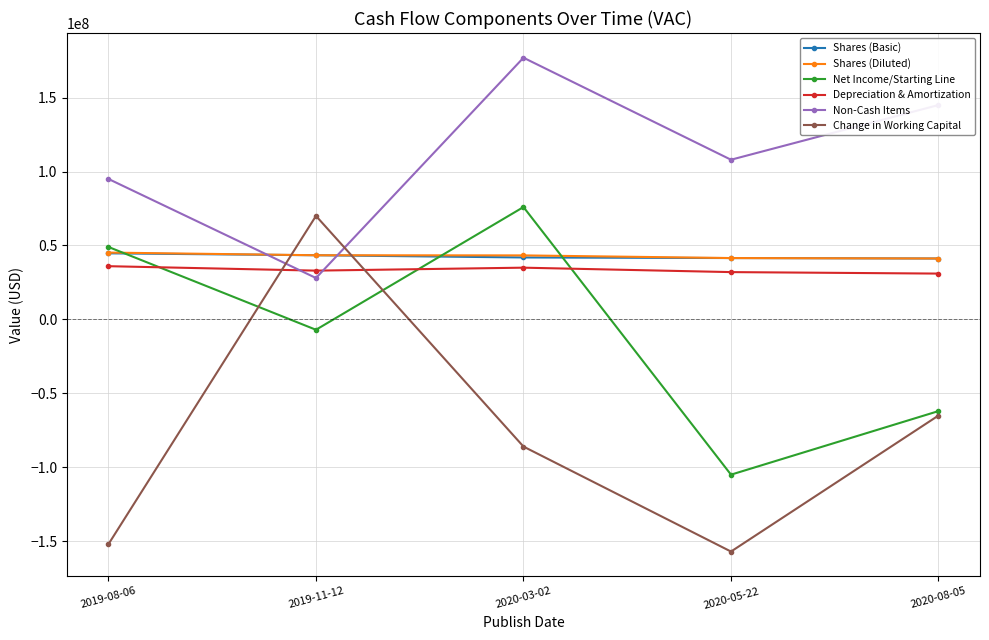

What is the difference between the highest and lowest values at 2020-05-22?

265000000